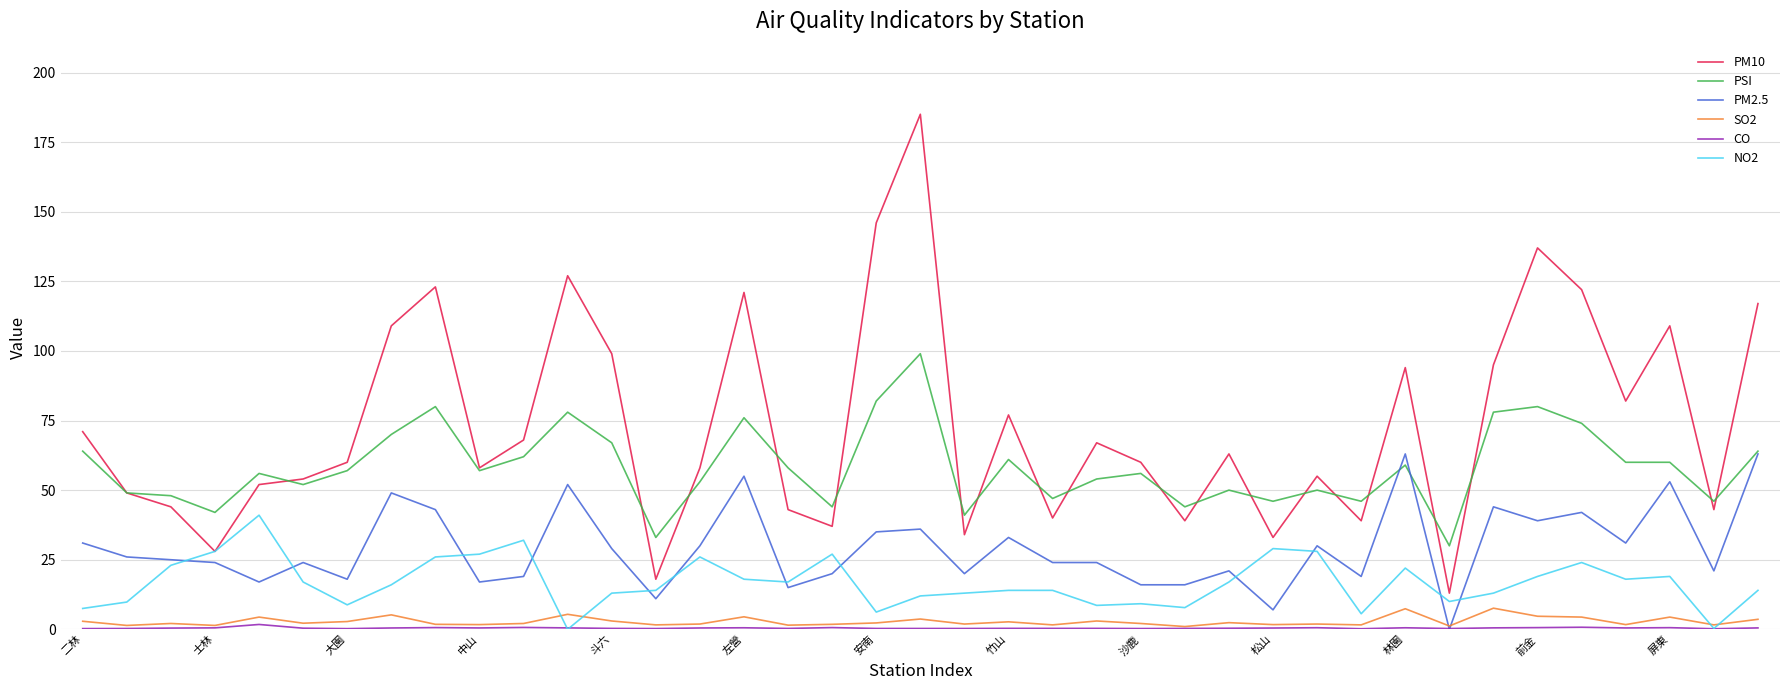

Which series has the largest range (max minus min)?

PM10